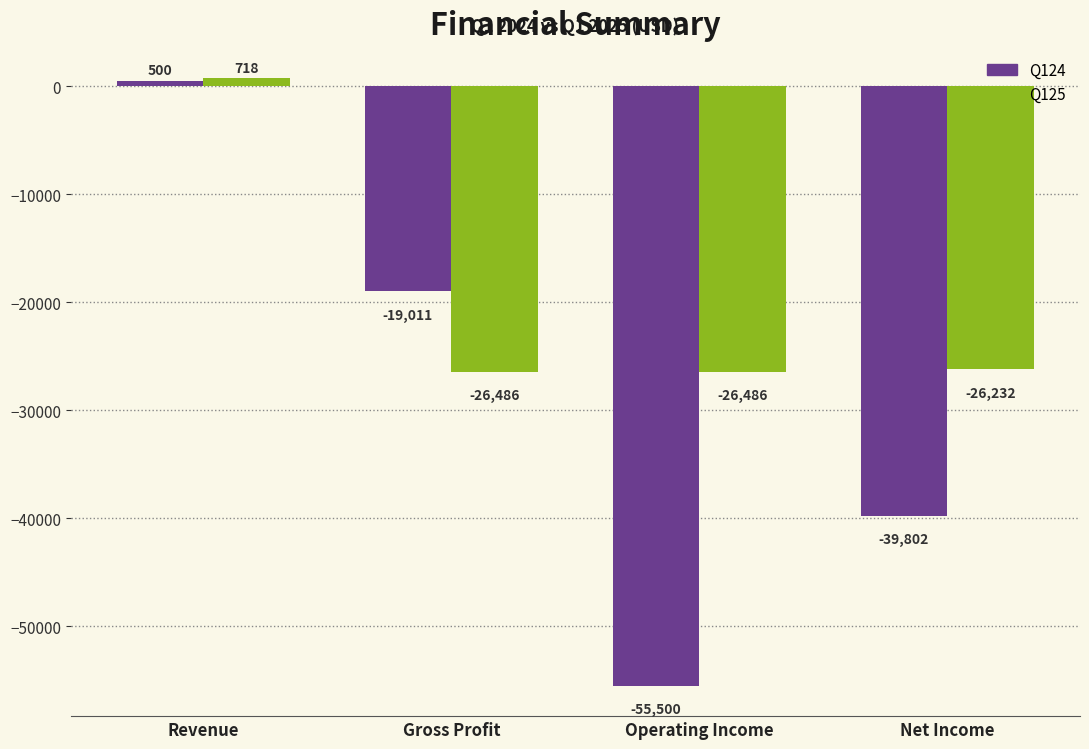

Which series has the widest spread of values?

Q124